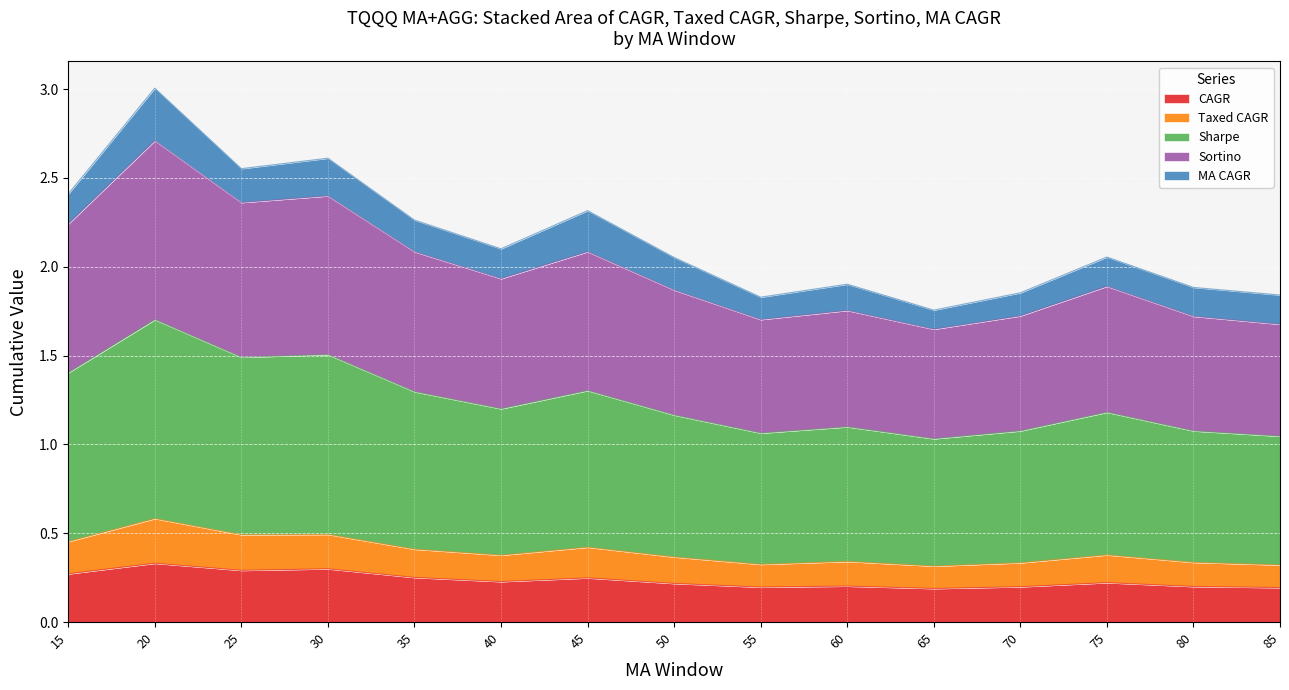

The CAGR series shows 0.2 at 65. True or false?

True